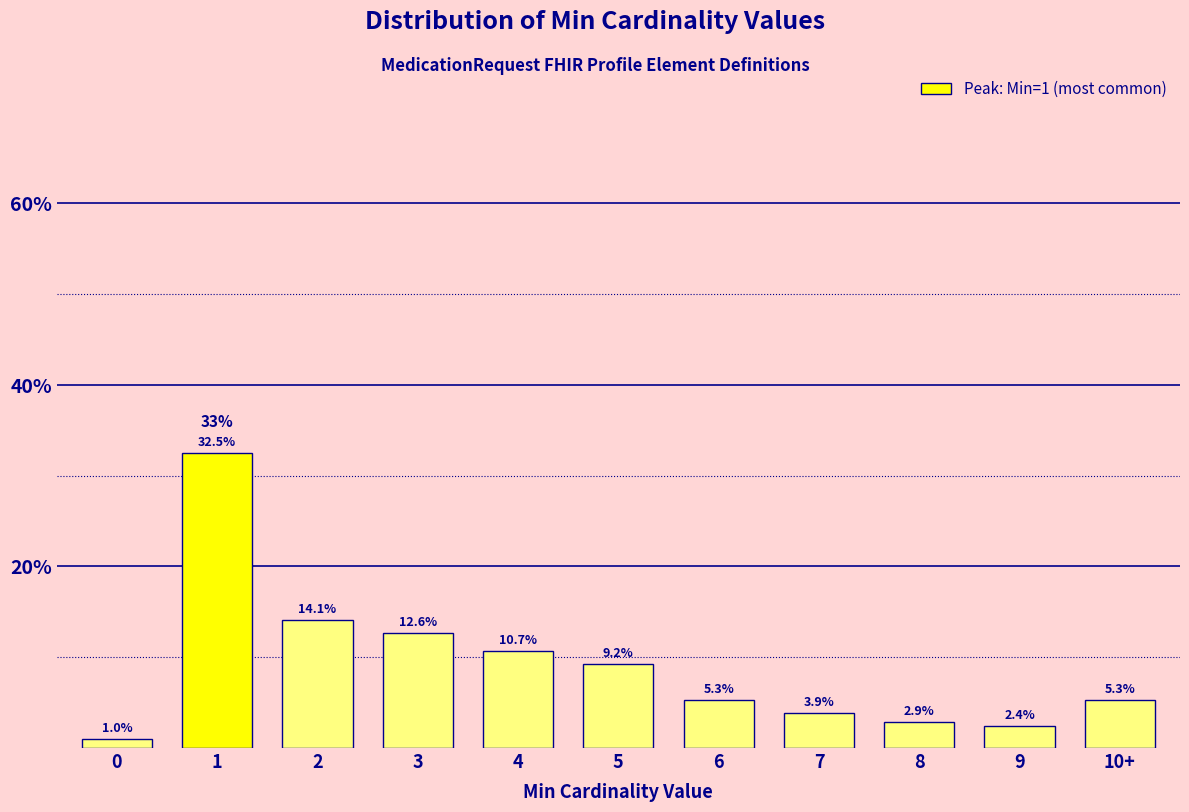

Reading left to right, extract all data points from this chart.

0=1.0	1=32.5	2=14.1	3=12.6	4=10.7	5=9.2	6=5.3	7=3.9	8=2.9	9=2.4	10+=5.3